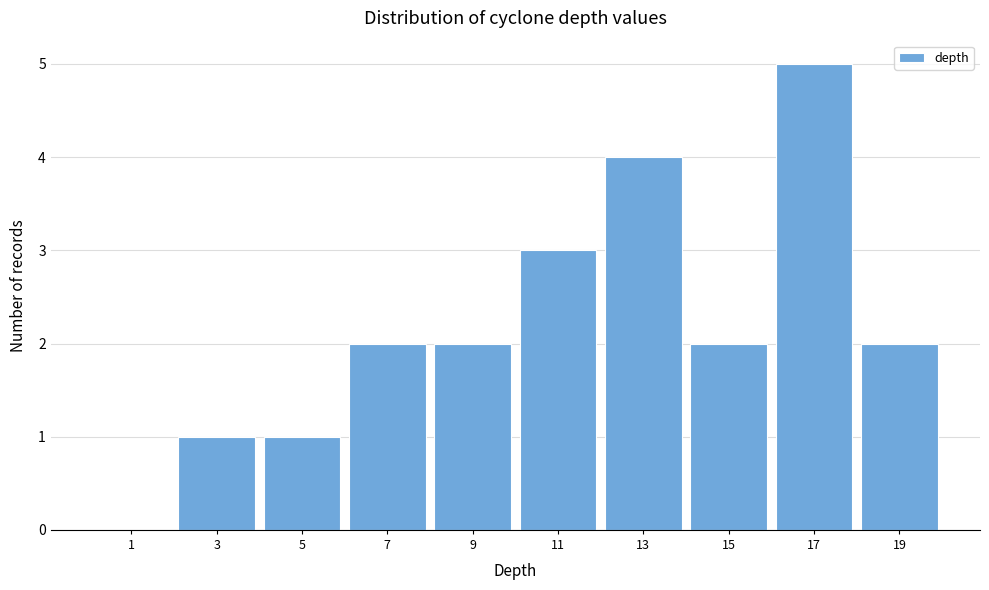

Reading left to right, transcribe this chart: for each bar, give the range it covers on the x-axis and its height. The values are not printed on the chart, so give them approximately, as read against the axis.

0 to 2: 0
2 to 4: 1
4 to 6: 1
6 to 8: 2
8 to 10: 2
10 to 12: 3
12 to 14: 4
14 to 16: 2
16 to 18: 5
18 to 20: 2